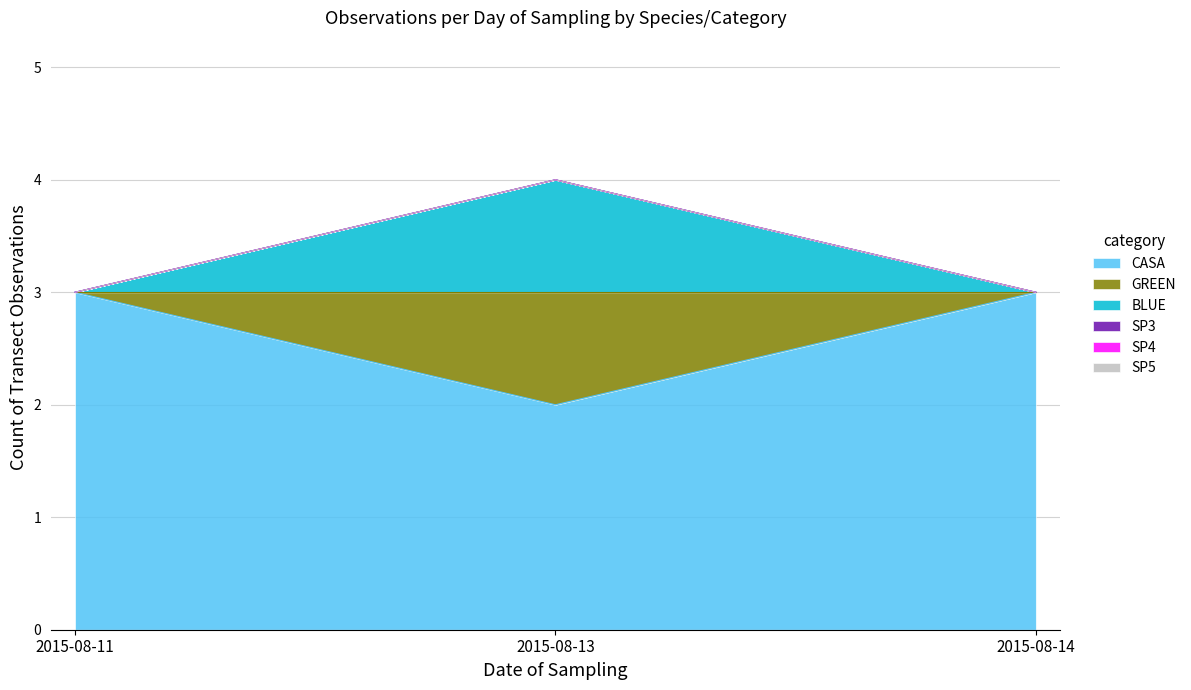

Which category has the highest value in the BLUE series?

2015-08-13